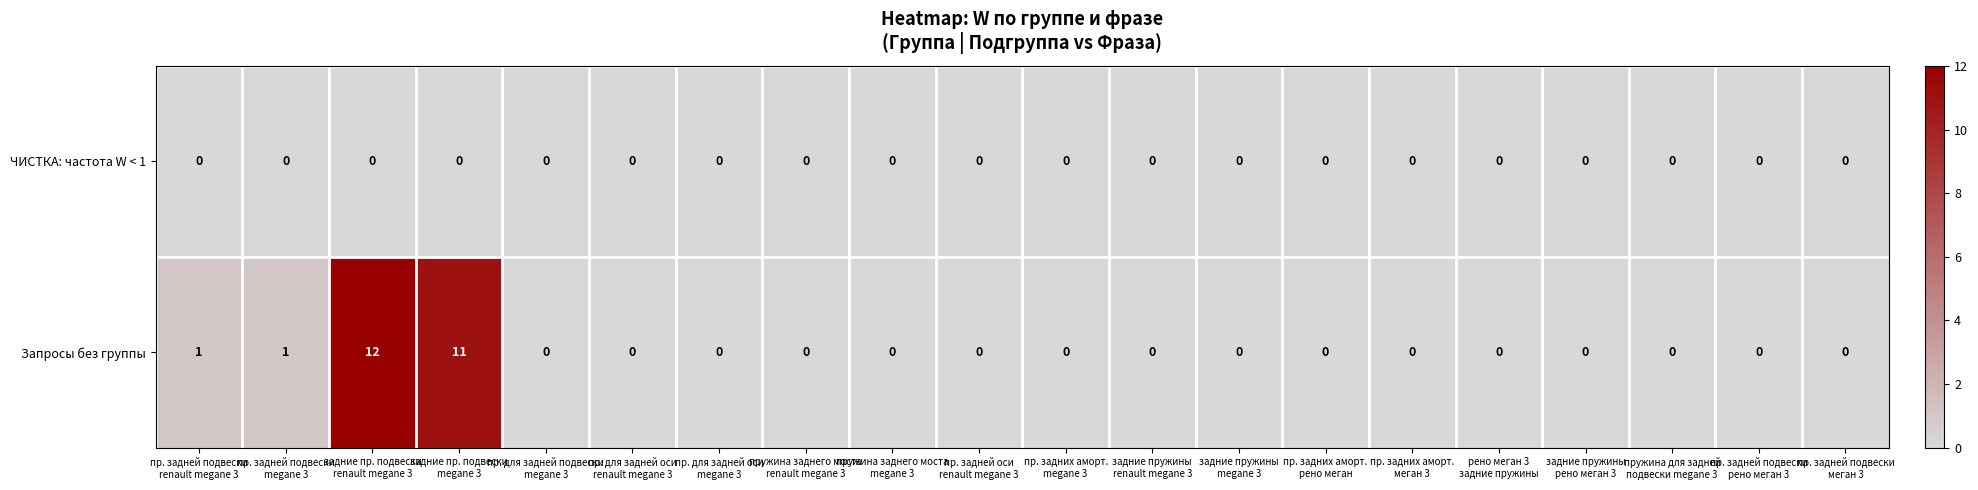

What is the total value across all series at задние пр. подвески
megane 3?

11